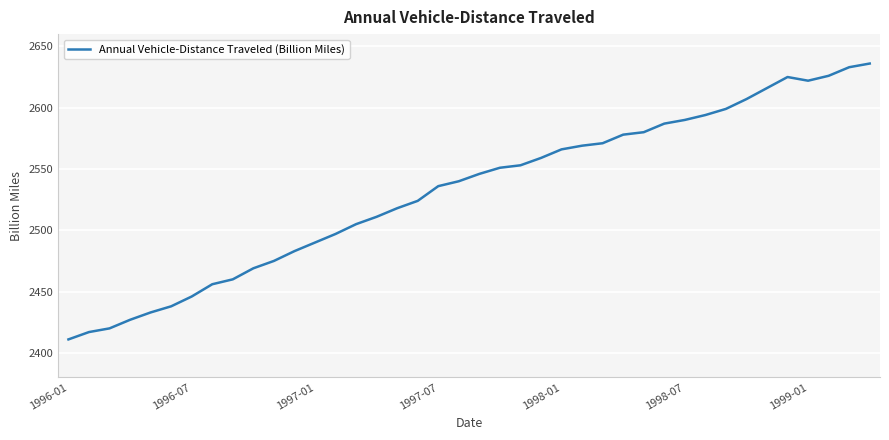

What is the greatest value displayed?

2636